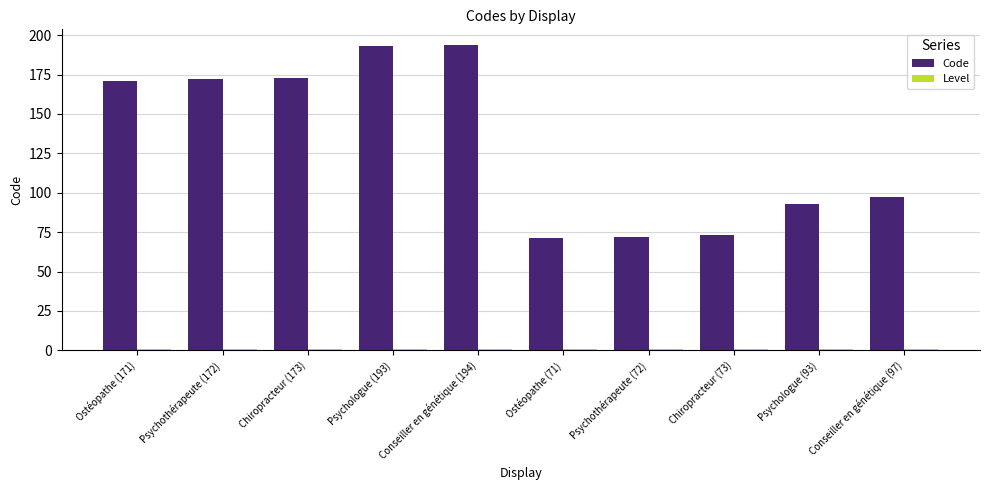

Which series has the largest total across all categories?

Code